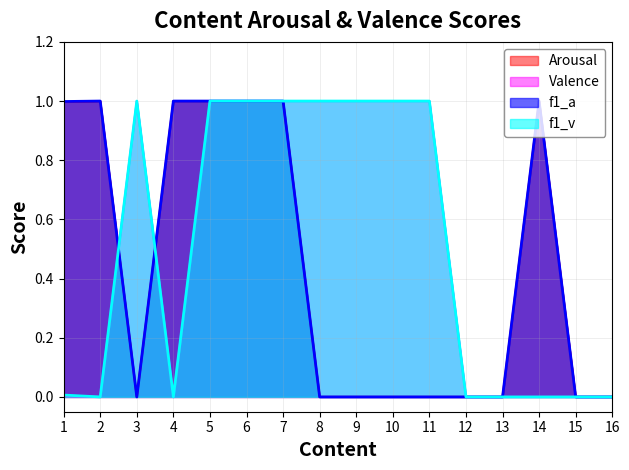

What is the difference between the second highest and minimum values in the Arousal series?

1.0